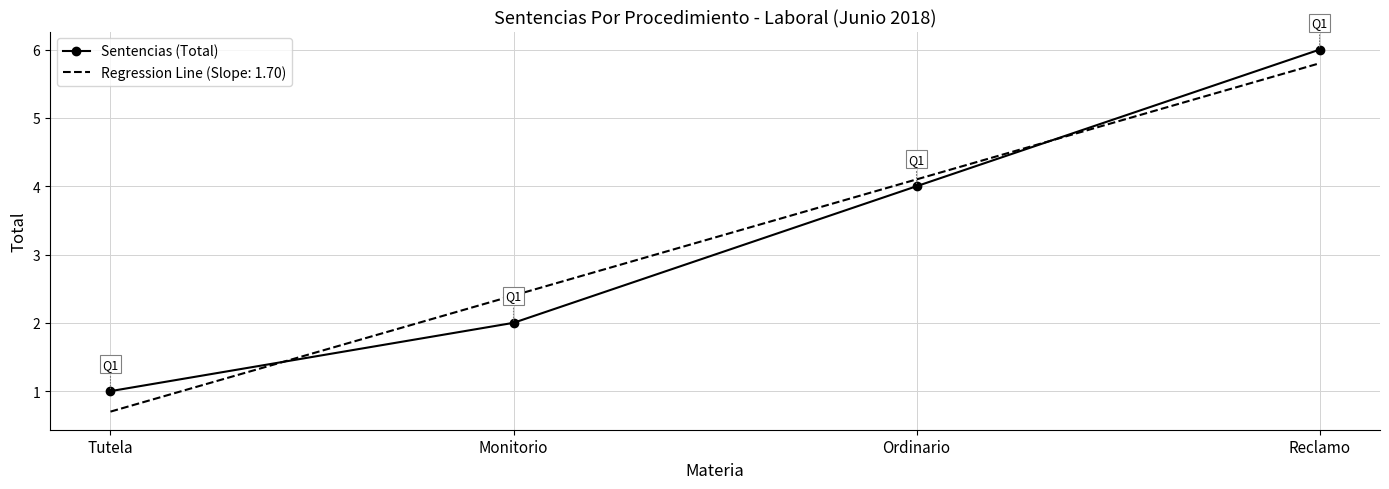

Which series has the widest spread of values?

Regression Line (Slope: 1.70)